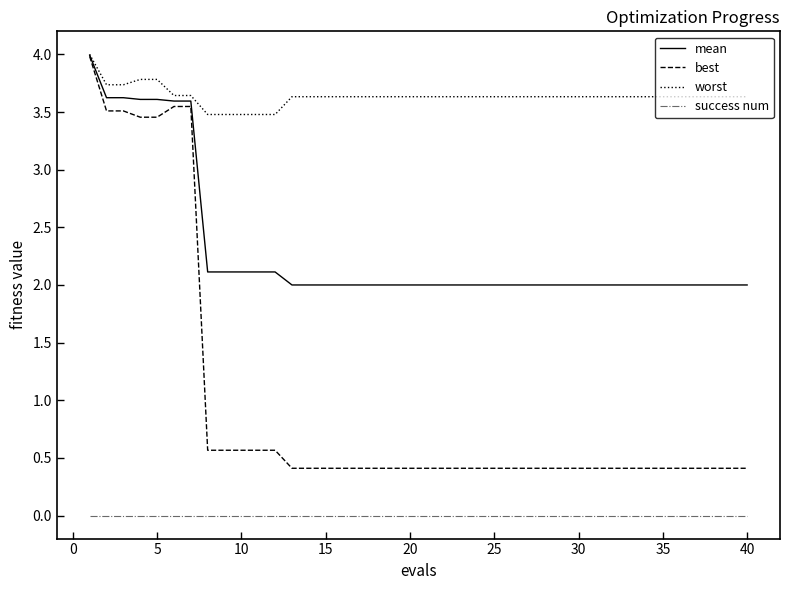

How many lines are shown in the chart?

4